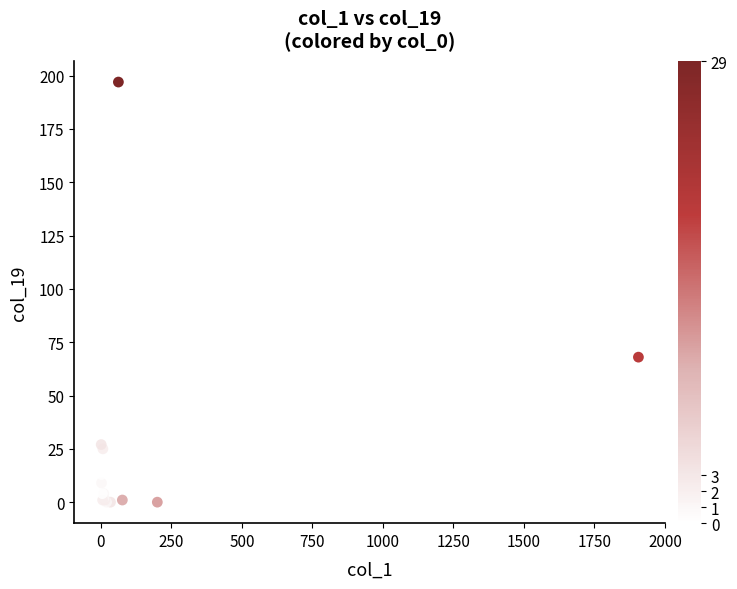

What Y value in the scatter plot is closest to 98?

68